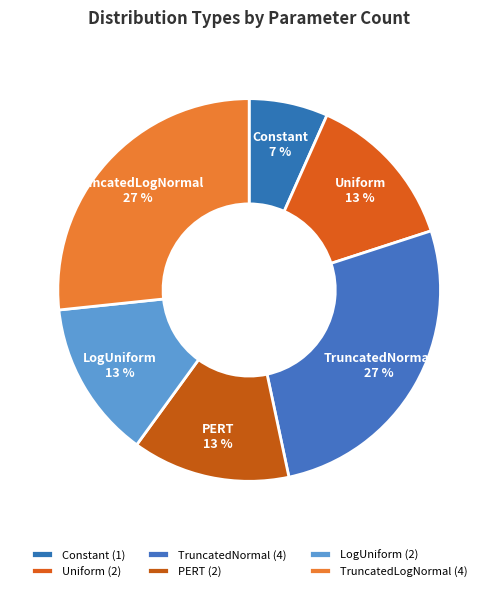

Which has a higher value, TruncatedNormal or Constant?

TruncatedNormal